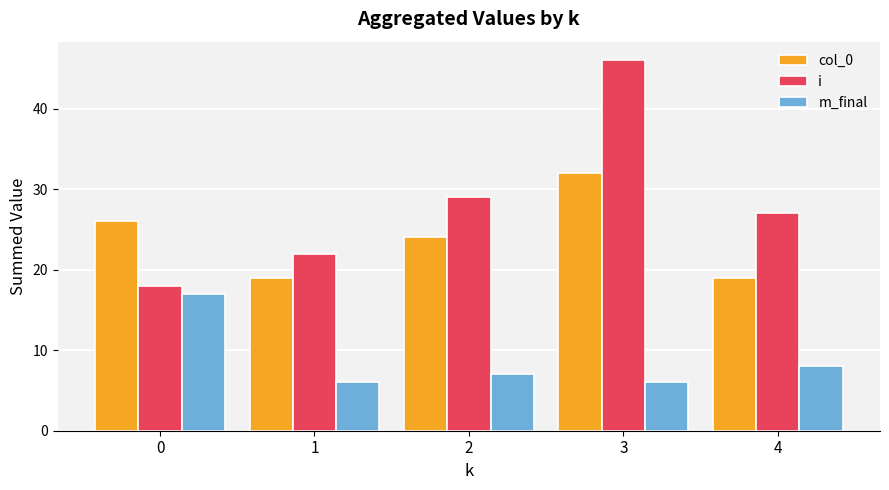

Rank the series by their average value, from highest to lowest.

i, col_0, m_final